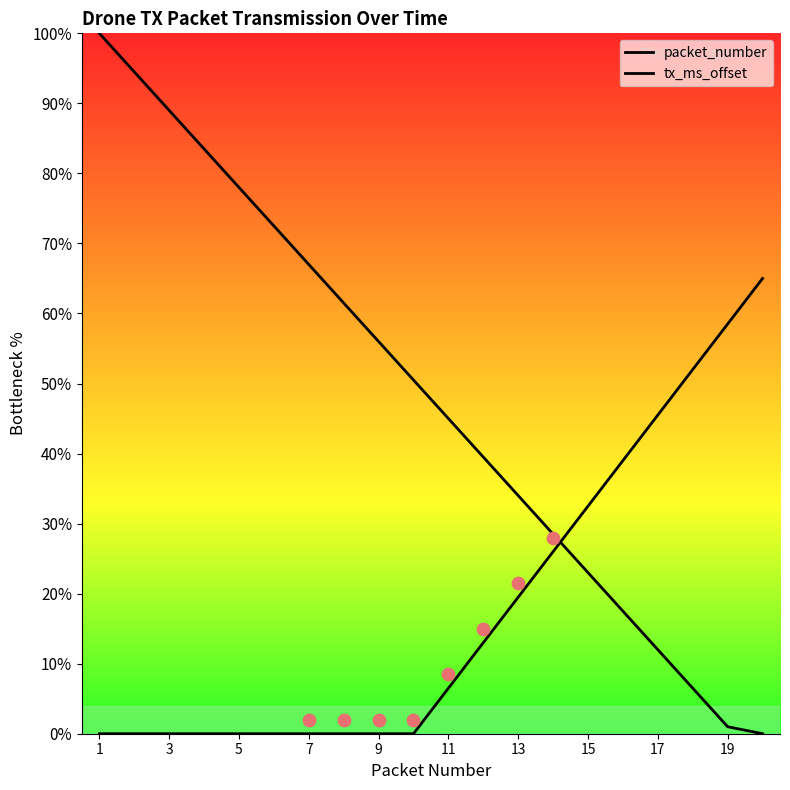

Which series has the largest total across all categories?

packet_number